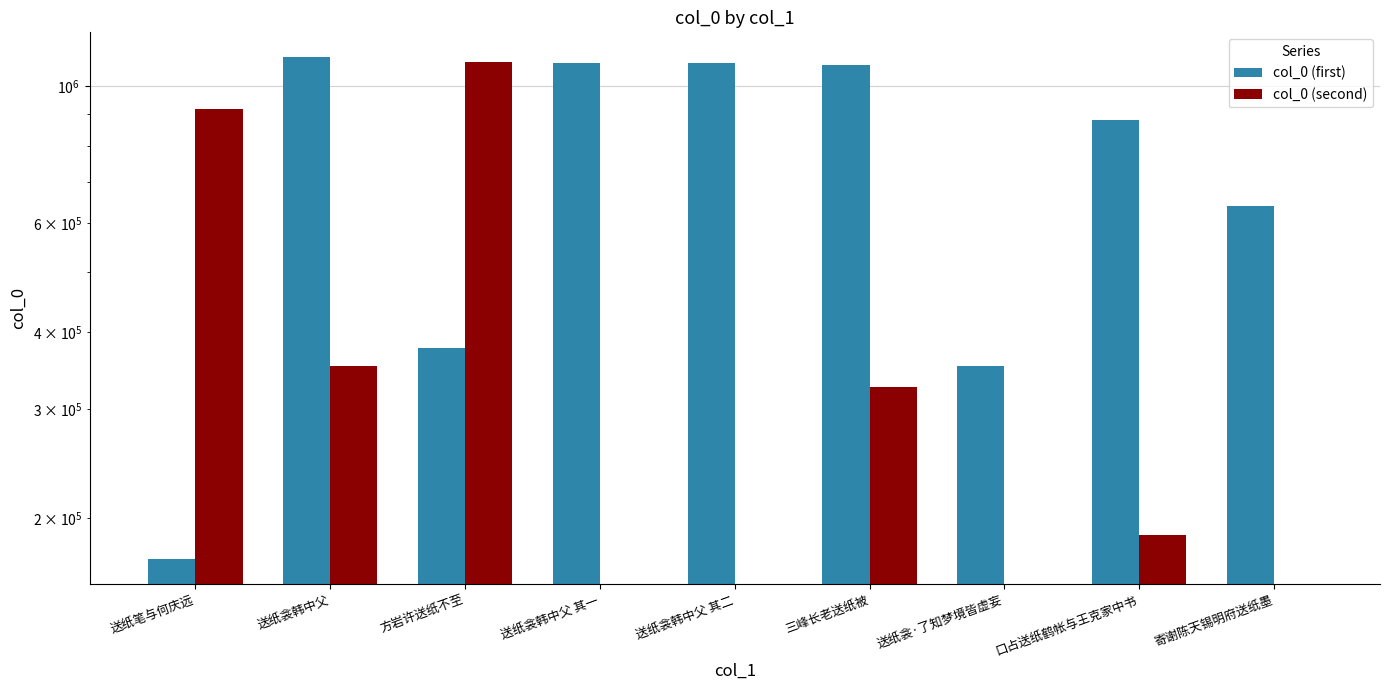

Where does the col_0 (second) series first go above 187766?

送纸笔与何庆远